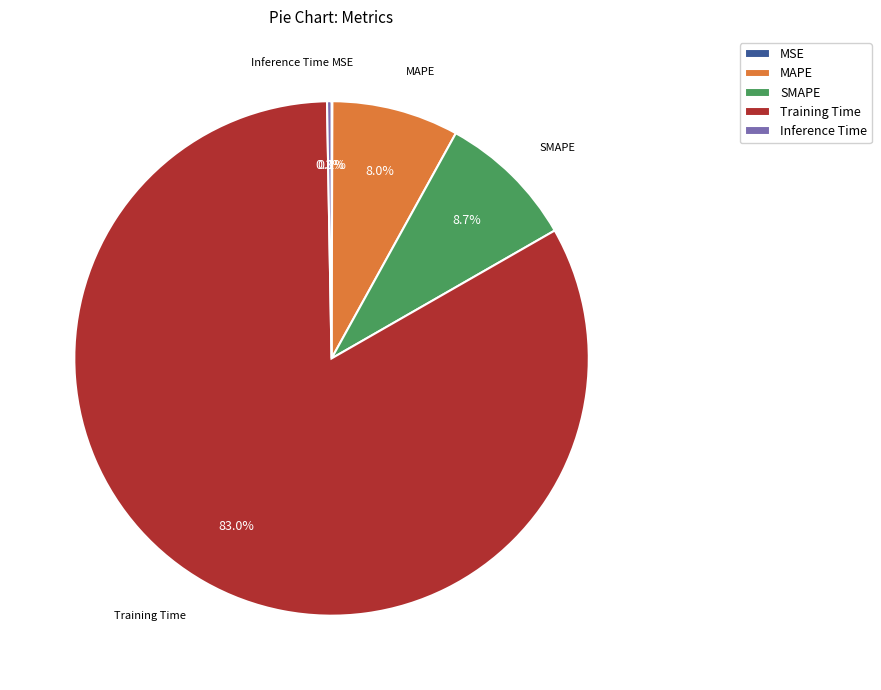

To the nearest percent, what is the average slice percentage?

20%